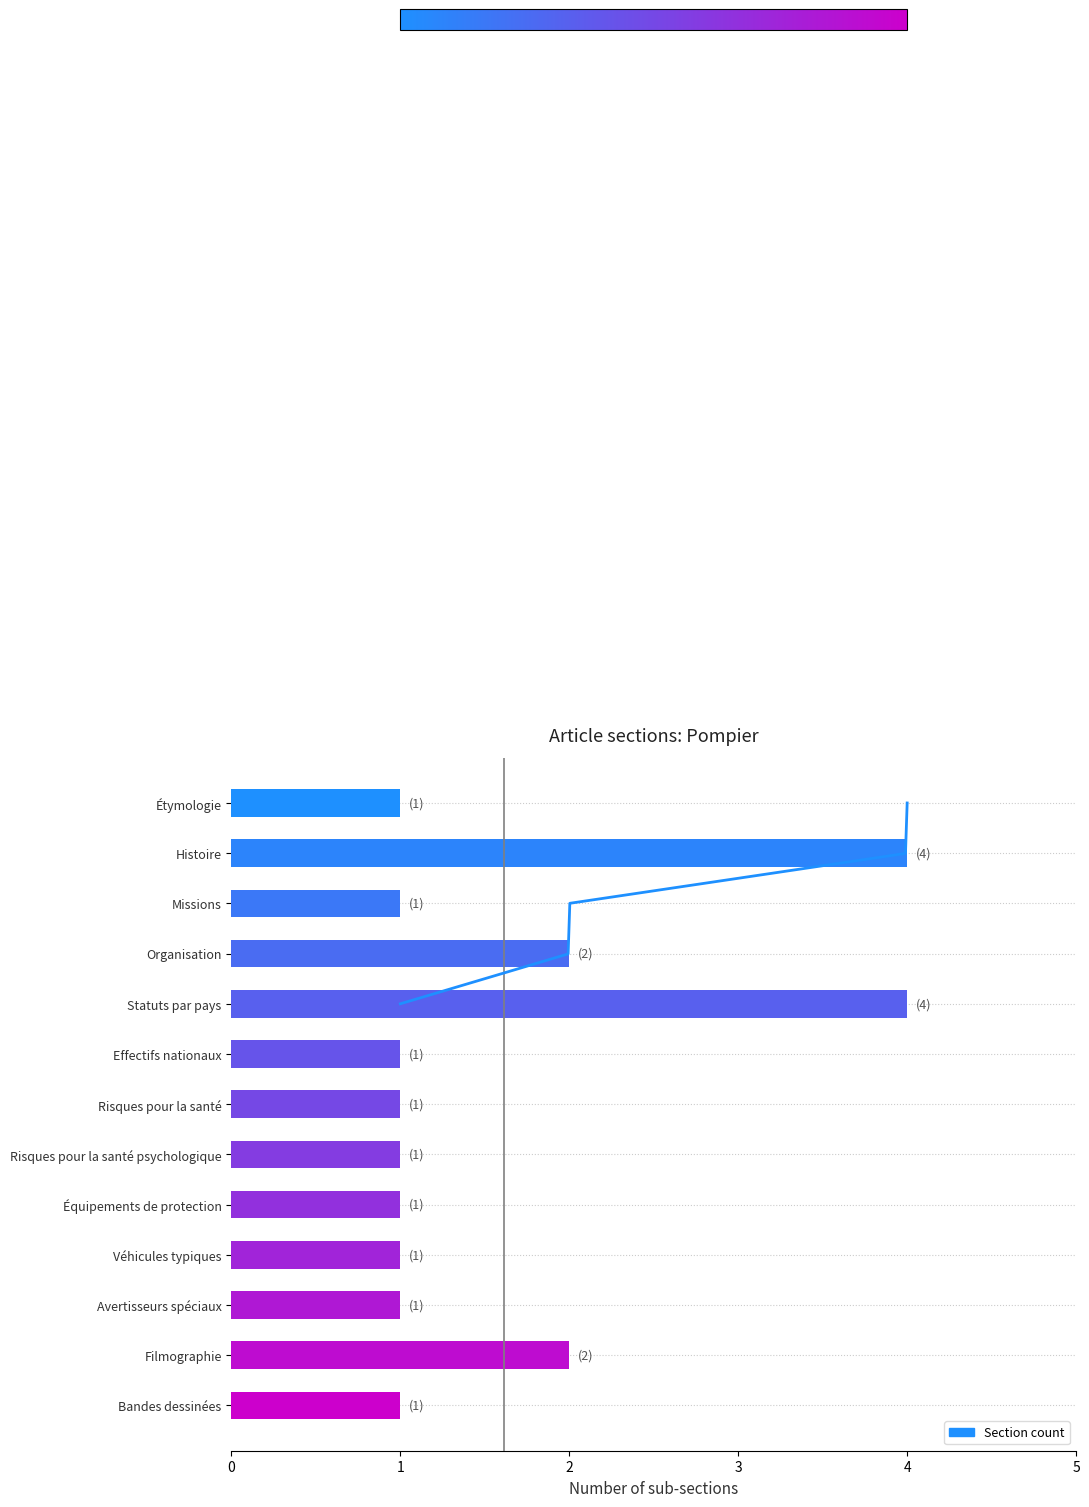

Is it true that the value at 6 is 0?

False